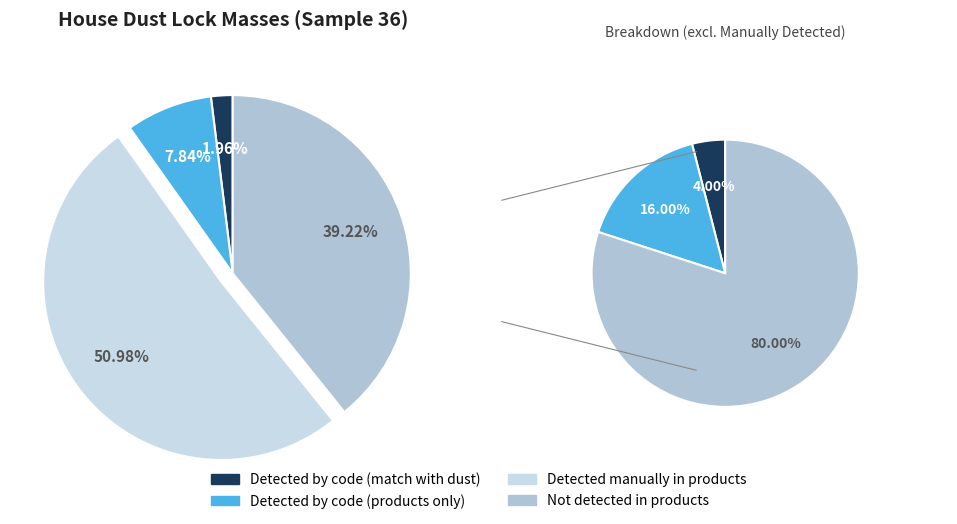

Which slice is the largest?

Detected manually in products